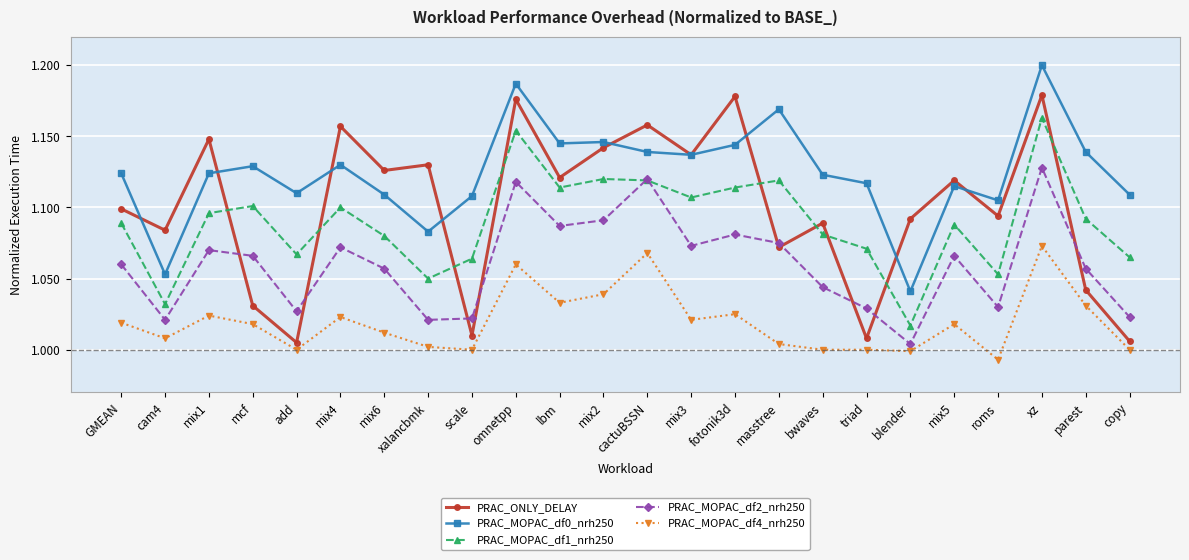

What is the difference between the highest and lowest values at omnetpp?

0.1